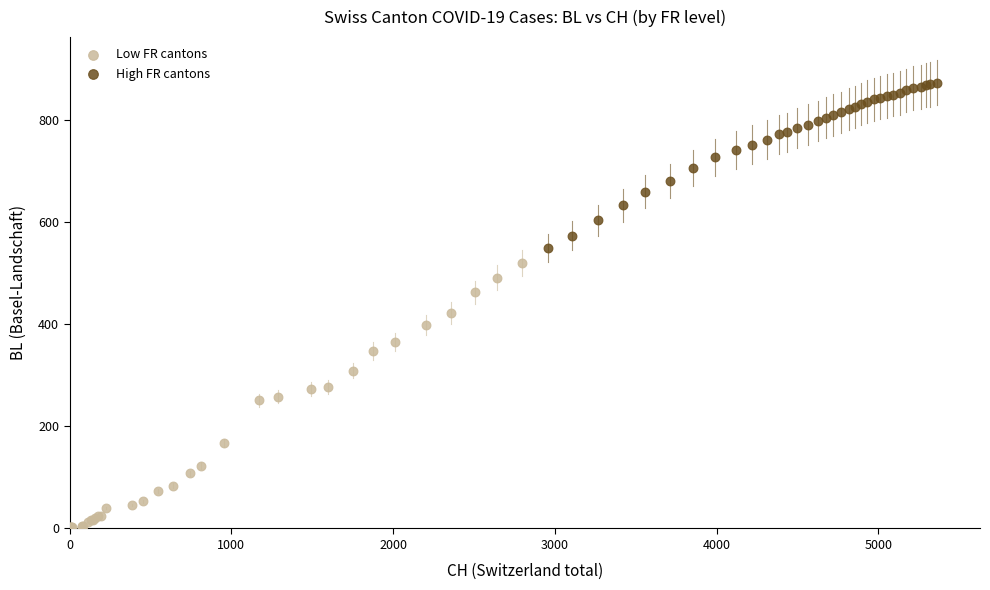

Which series has the largest Y range (max minus min)?

Low FR cantons